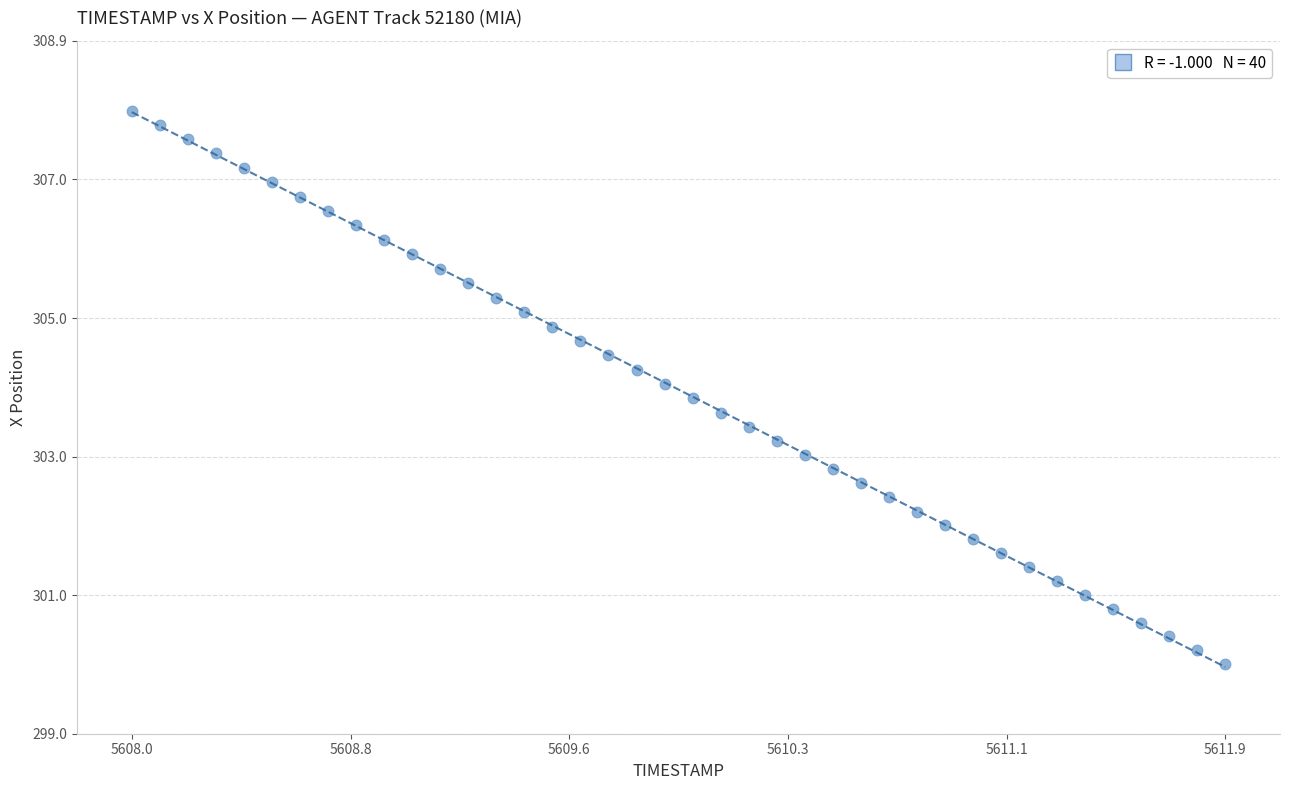

What is the range of Y values (max minus min)?

7.9